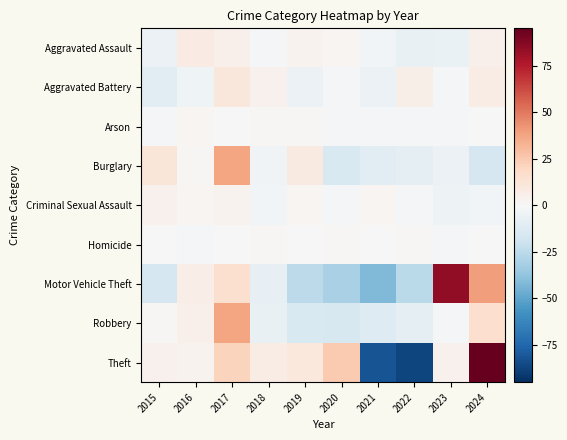

Reading left to right, transcribe all the data shown in this chart.

Aggravated Assault: 2015=-5.3	2016=7.7	2017=4.7	2018=-1.3	2019=3.7	2020=1.7	2021=-2.3	2022=-7.3	2023=-6.3	2024=4.7
Aggravated Battery: 2015=-10.2	2016=-4.2	2017=10.8	2018=3.8	2019=-5.2	2020=-1.2	2021=-5.2	2022=5.8	2023=-1.2	2024=6.8
Arson: 2015=-0.8	2016=2.2	2017=0.2	2018=1.2	2019=1.2	2020=-0.8	2021=-0.8	2022=-0.8	2023=-1.8	2024=0.2
Burglary: 2015=11.4	2016=1.4	2017=37.4	2018=-3.6	2019=8.4	2020=-14.6	2021=-10.6	2022=-8.6	2023=-5.6	2024=-15.6
Criminal Sexual Assault: 2015=4.1	2016=2.1	2017=3.1	2018=-2.9	2019=2.1	2020=-0.9	2021=2.1	2022=-1.9	2023=-4.9	2024=-2.9
Homicide: 2015=-0.1	2016=-1.1	2017=-0.1	2018=0.9	2019=-0.1	2020=0.9	2021=-0.1	2022=0.9	2023=-1.1	2024=-0.1
Motor Vehicle Theft: 2015=-15.6	2016=6.4	2017=15.4	2018=-7.6	2019=-24.6	2020=-30.6	2021=-41.6	2022=-25.6	2023=84.4	2024=39.4
Robbery: 2015=0.8	2016=4.8	2017=37.8	2018=-7.2	2019=-14.2	2020=-15.2	2021=-12.2	2022=-8.2	2023=-2.2	2024=15.8
Theft: 2015=4.0	2016=3.0	2017=21.0	2018=7.0	2019=10.0	2020=25.0	2021=-82.0	2022=-87.0	2023=4.0	2024=95.0